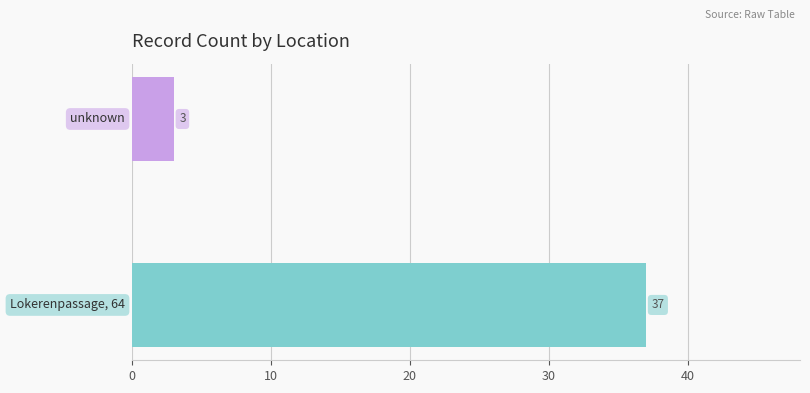

What is the minimum value shown in the chart?

3